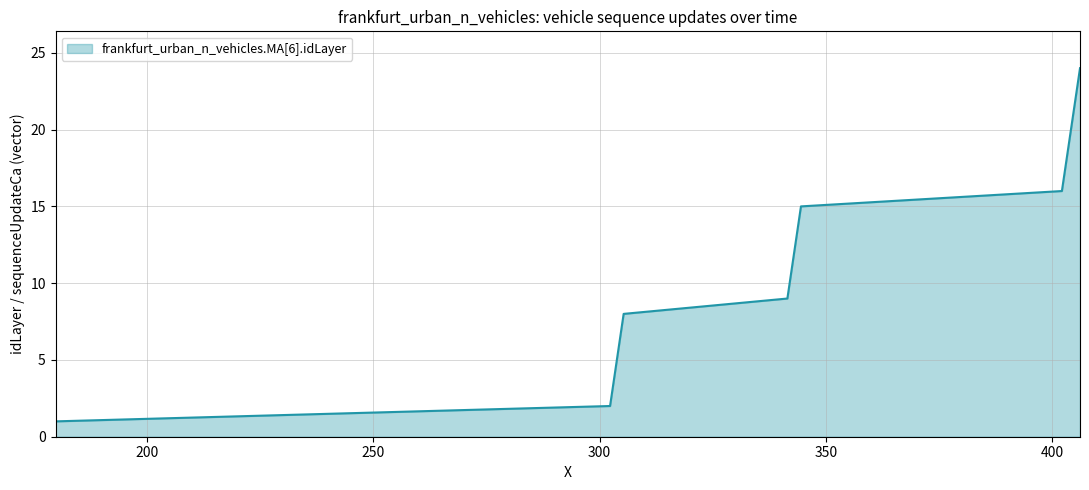

What is the greatest value displayed?

24